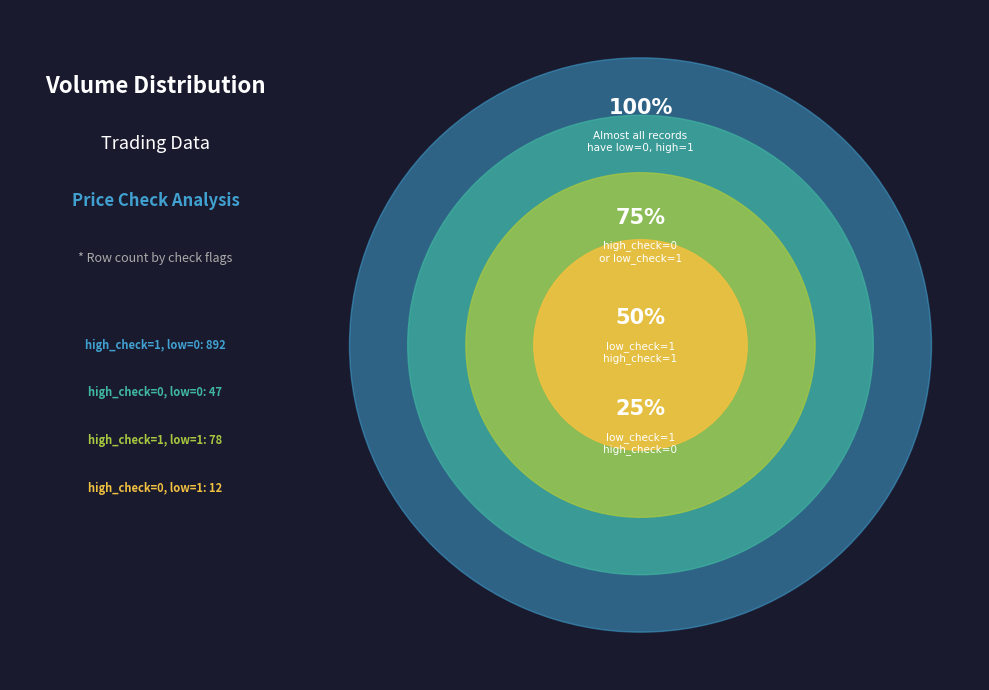

Is the sum of low_check=1, high_check=0 and low_check=1, high_check=1 greater than half?

No